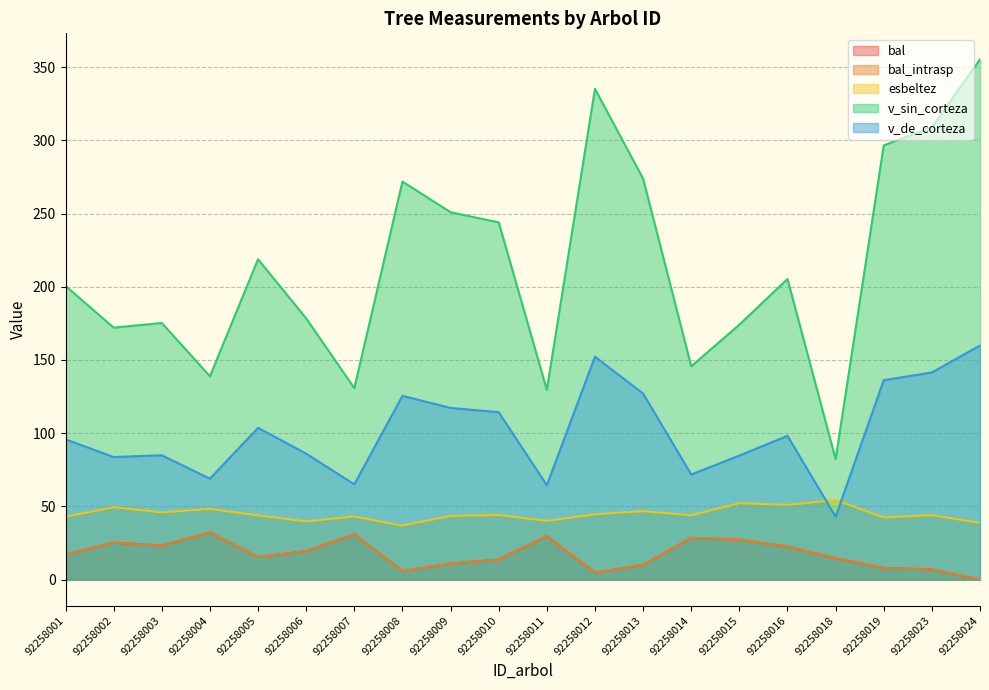

Is it true that bal equals 4.1 at 92258023?

False